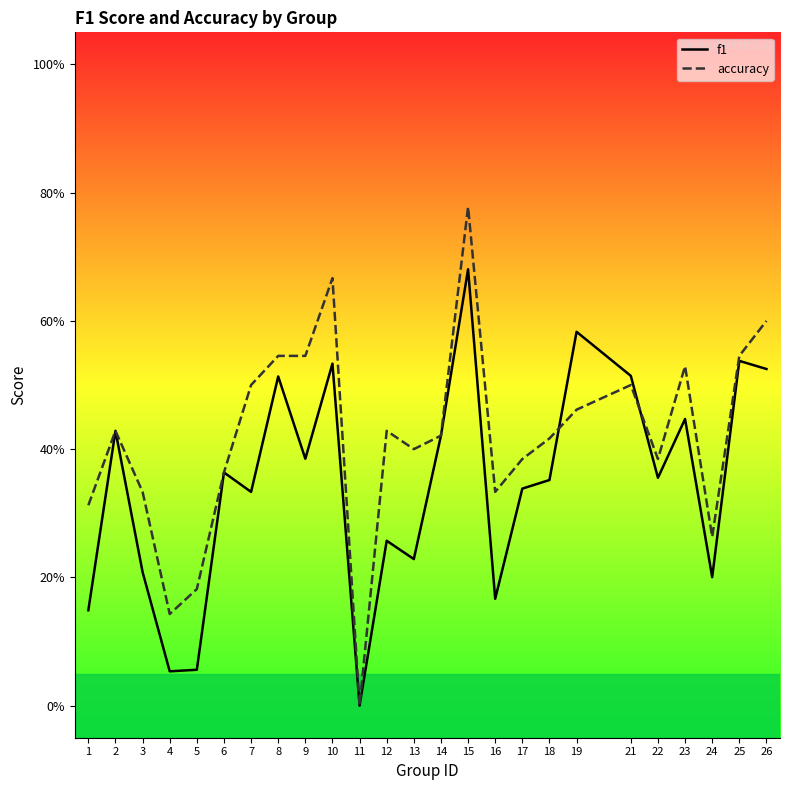

What is the difference between the highest and lowest values at 15?

0.1